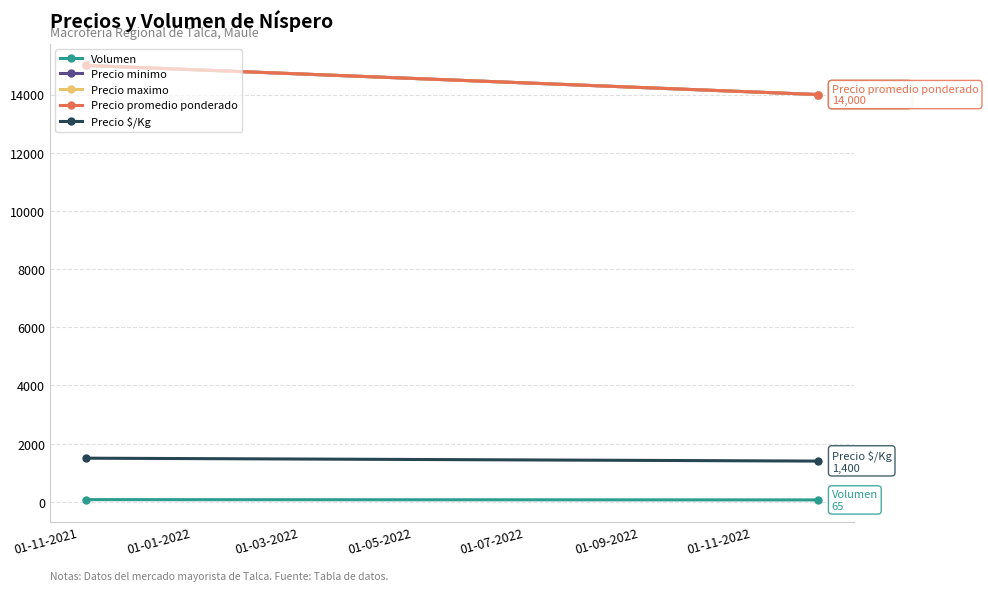

Rank the series at 01-11-2021 from lowest to highest value.

Volumen, Precio $/Kg, Precio minimo, Precio maximo, Precio promedio ponderado